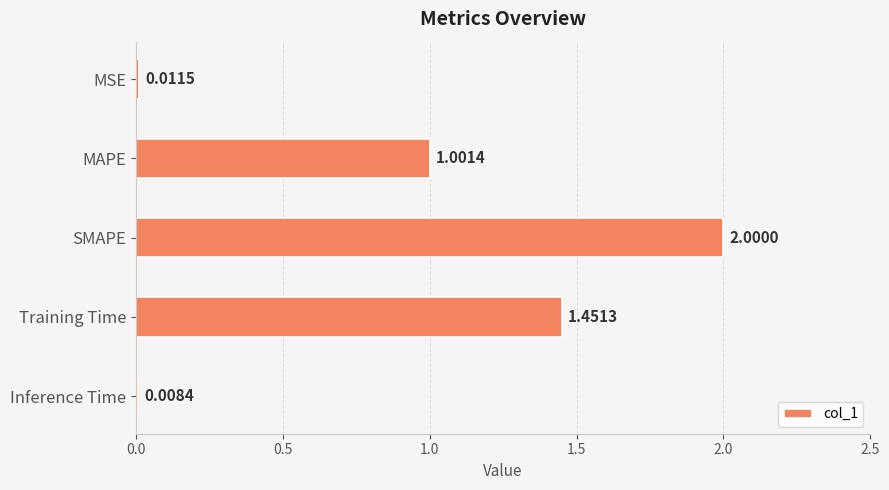

Which has a higher value, Inference Time or MSE?

MSE